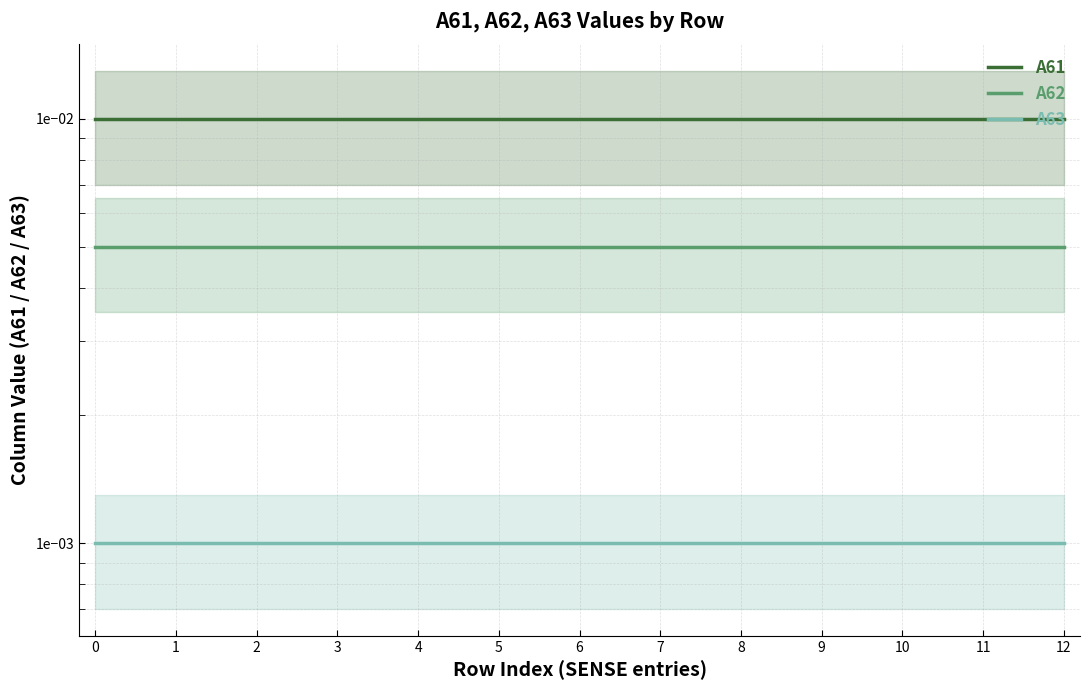

At 7, list the series in order from largest to smallest.

A61, A62, A63